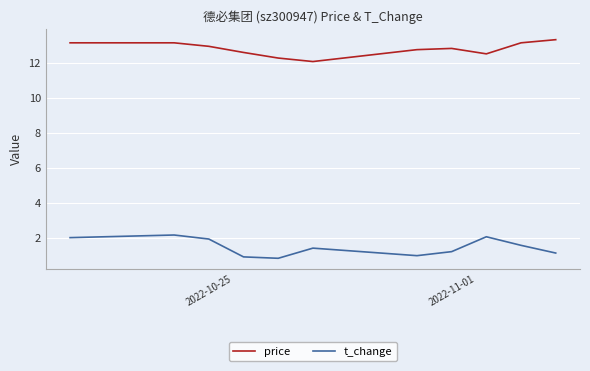

List the series in order of their peak value, lowest first.

t_change, price